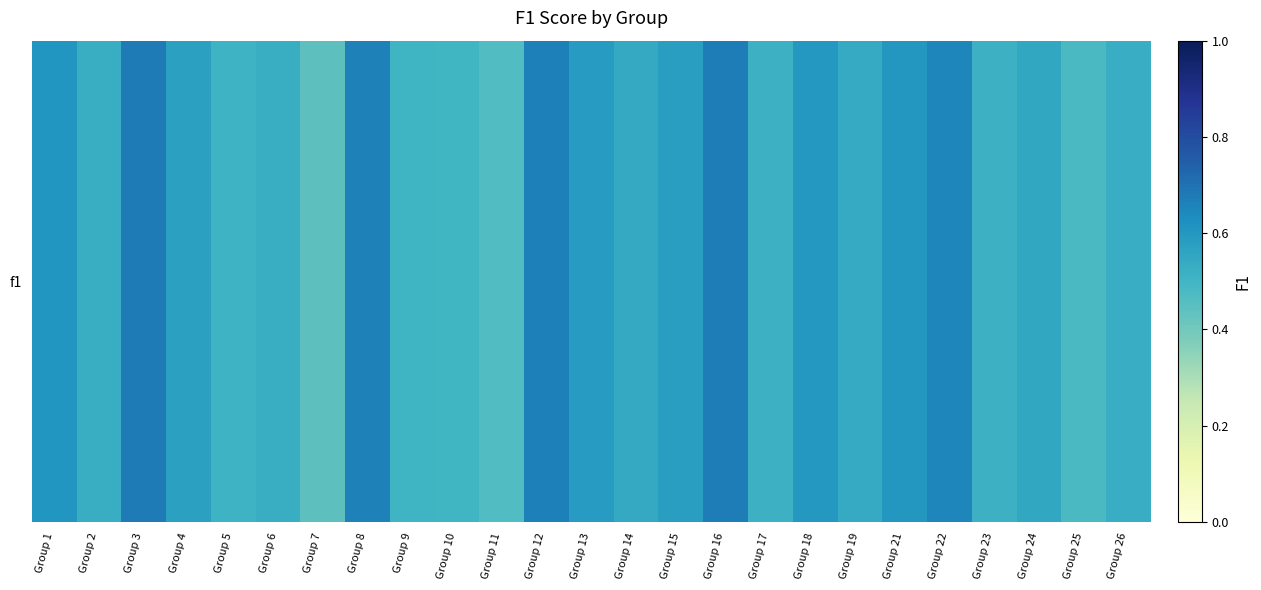

Read the value at Group 9.

0.5